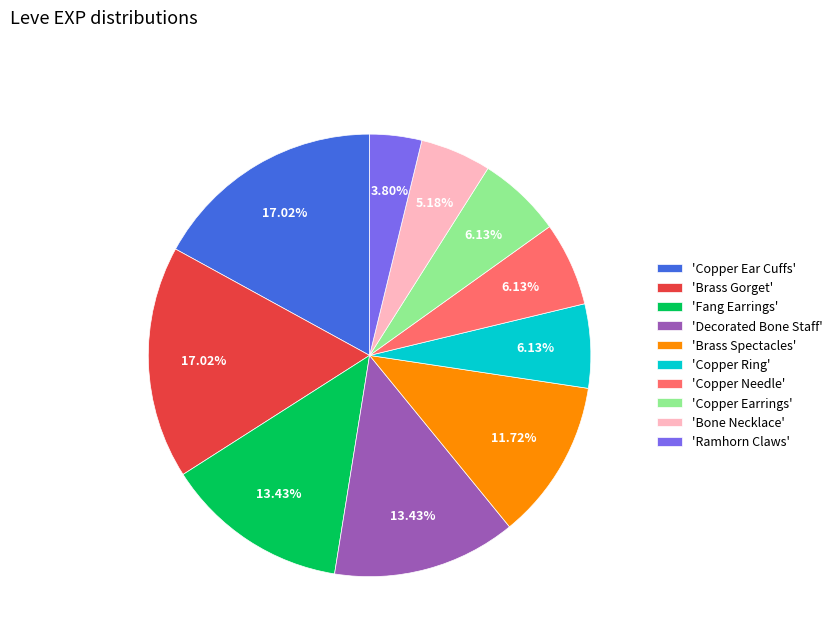

Which category has the smallest portion of the pie?

'Ramhorn Claws'